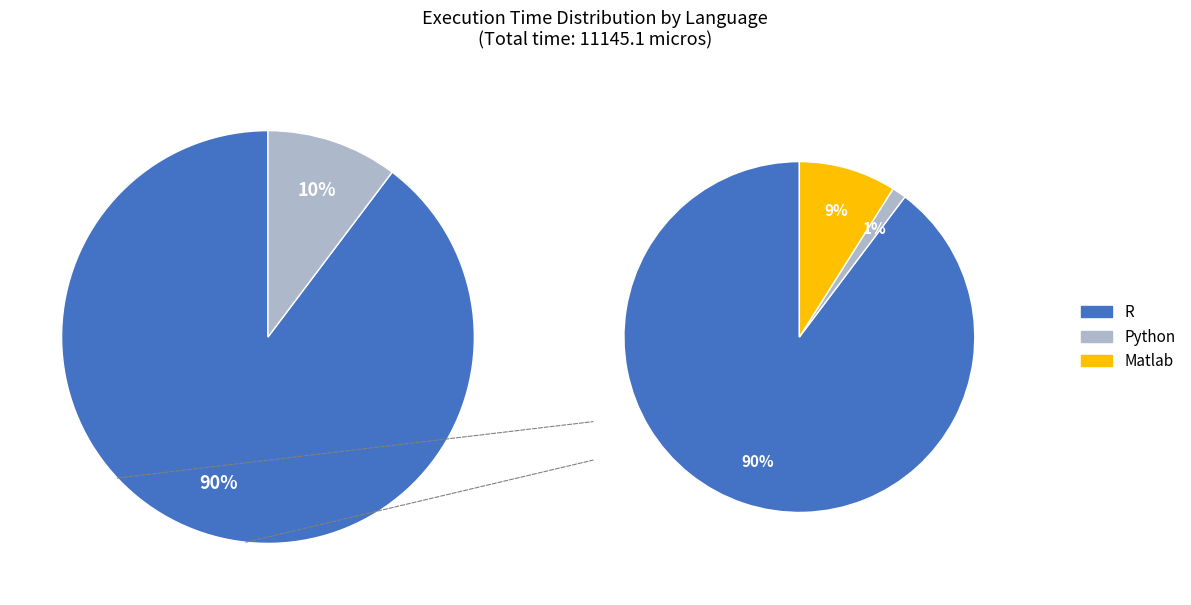

What portion of the pie excludes R?

10.3%